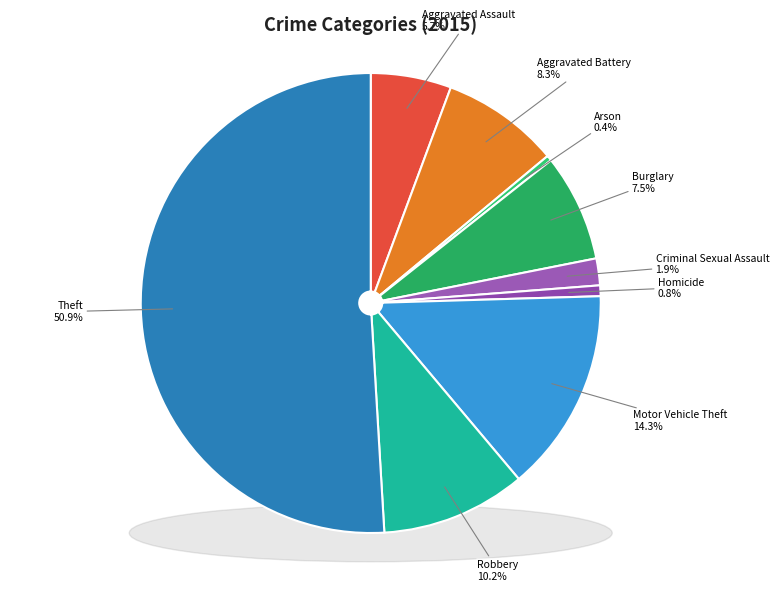

Combined, what portion of the pie is Robbery and Burglary?

17.7%